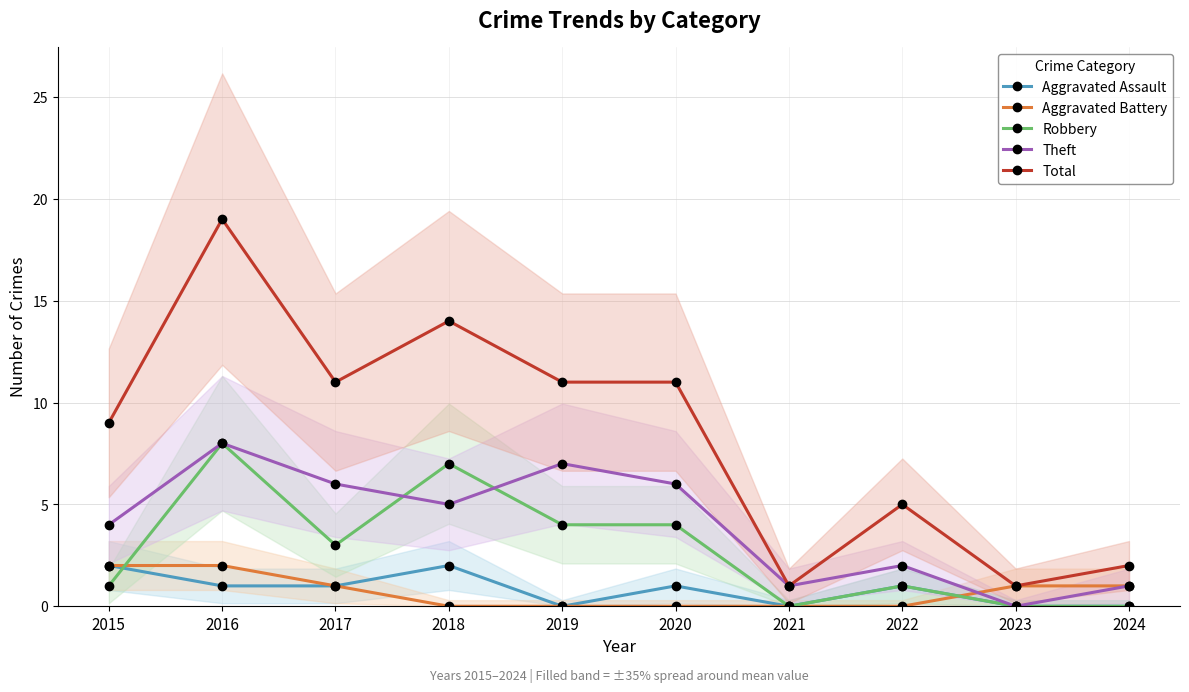

Between 2015 and 2019, which is larger?

2015